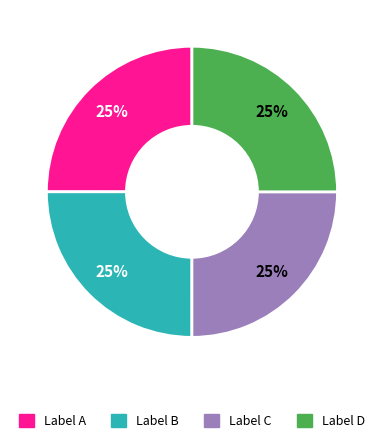

What is the ratio of the value at Label D to the value at Label C?

1.0